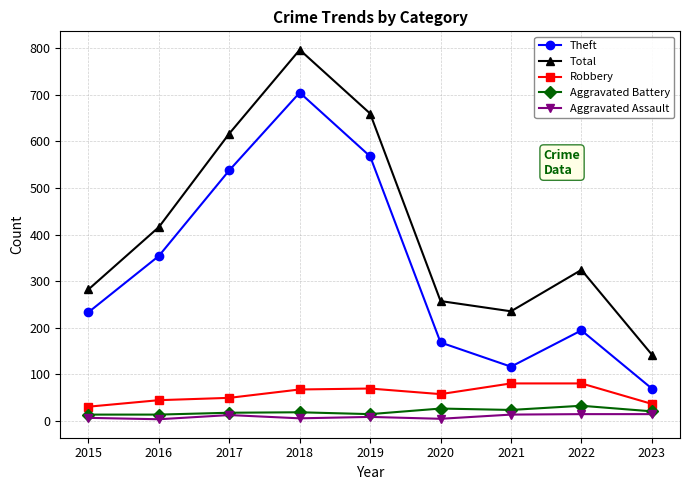

What are all the series names shown in the legend?

Theft, Total, Robbery, Aggravated Battery, Aggravated Assault